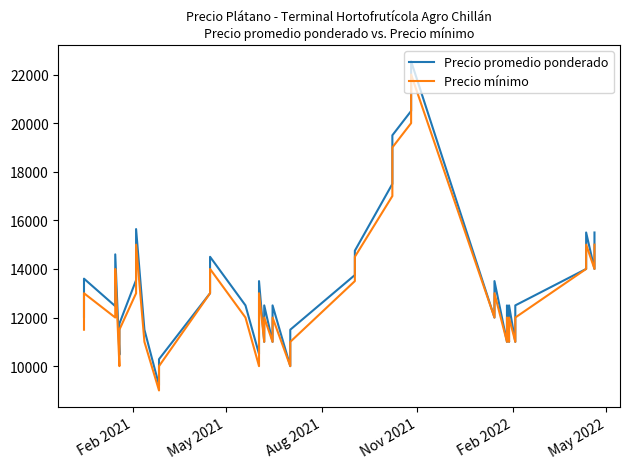

At how many categories does at least one series exceed 9304?

39